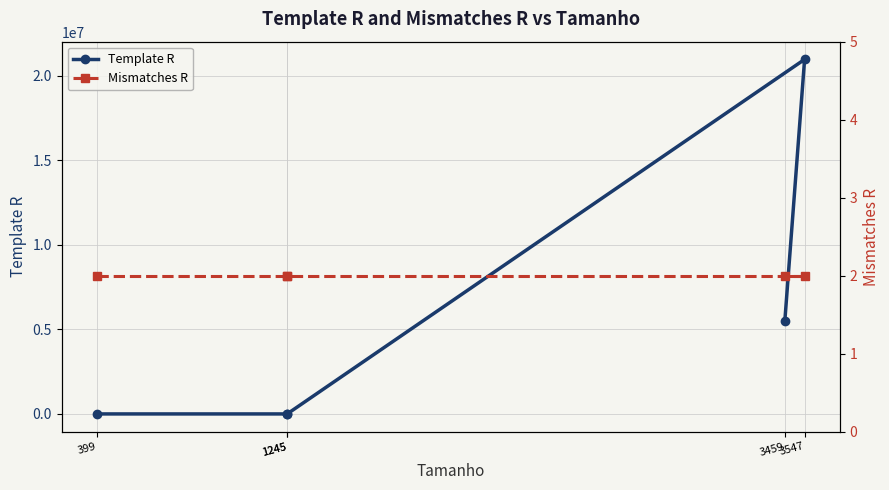

Which series changed the most between 399 and 1245?

Template R